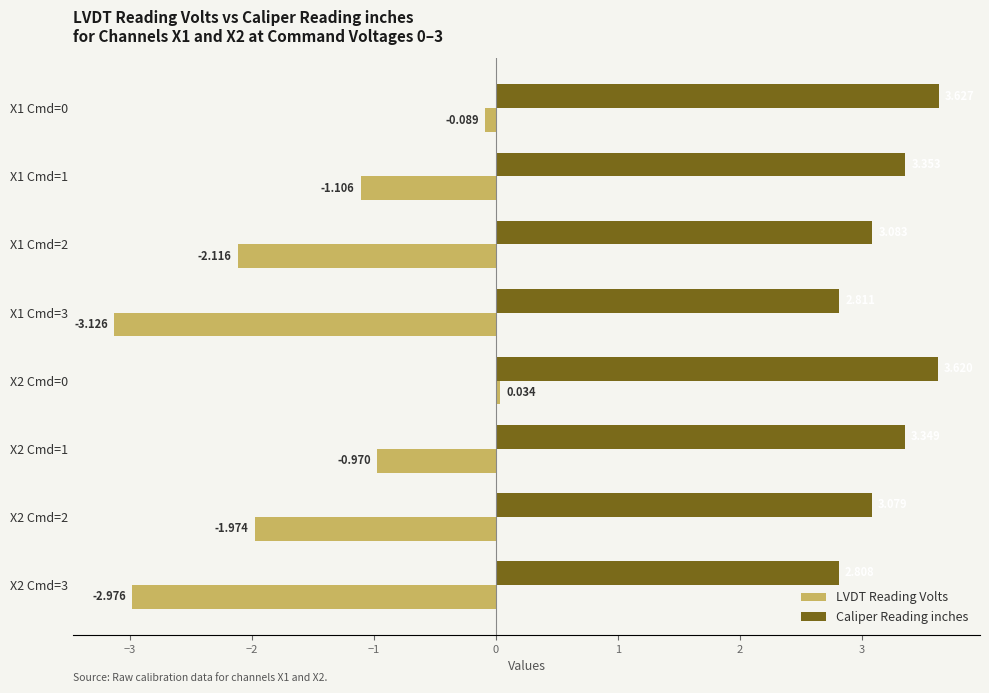

Rank the series by their average value, from highest to lowest.

Caliper Reading inches, LVDT Reading Volts